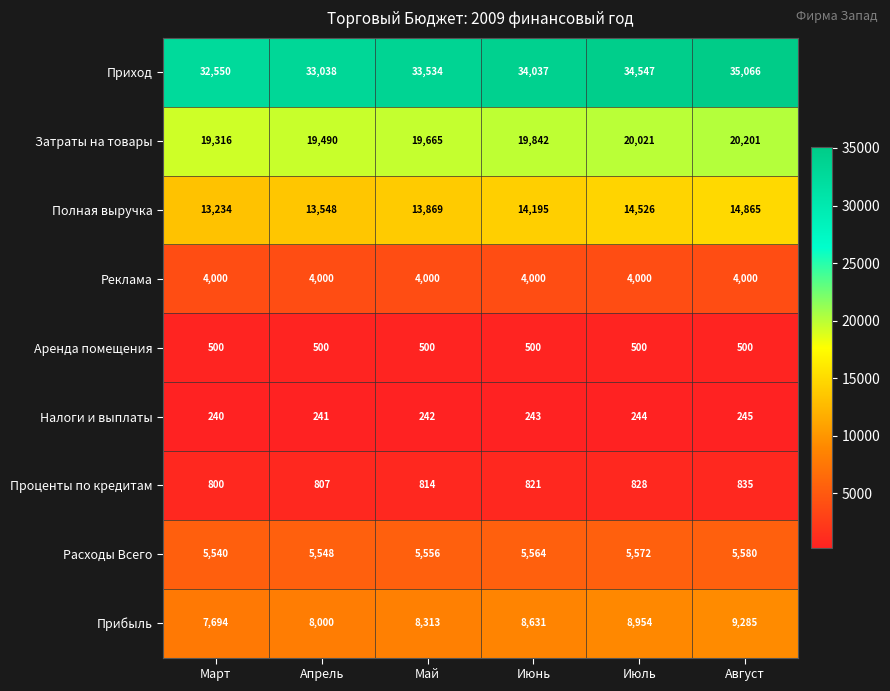

Count the Расходы Всего values in the range 5548 to 5572.

4